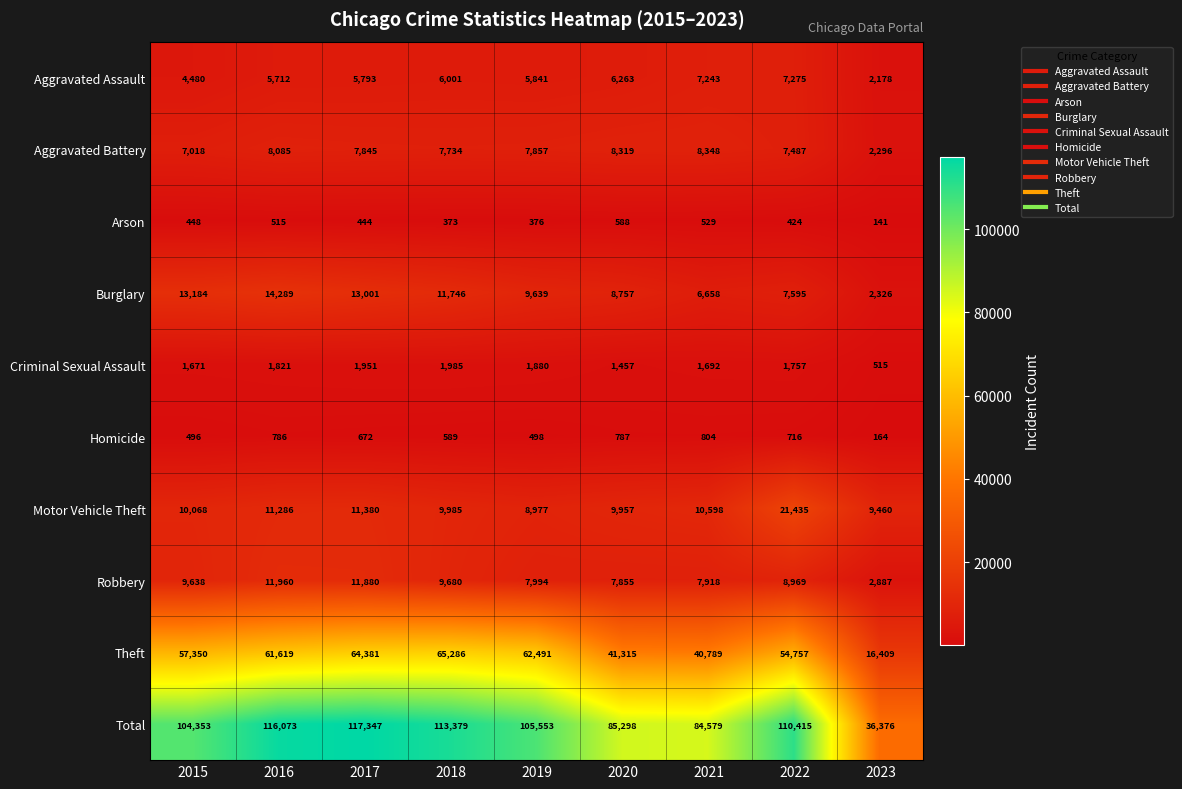

What is the total value across all series at 2017?

234694